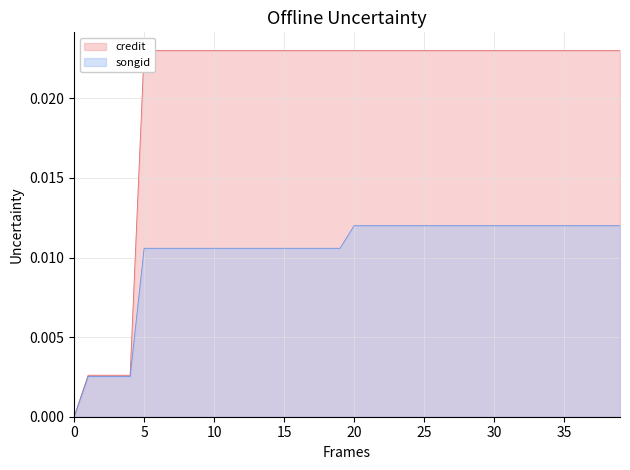

Which series has the widest spread of values?

credit